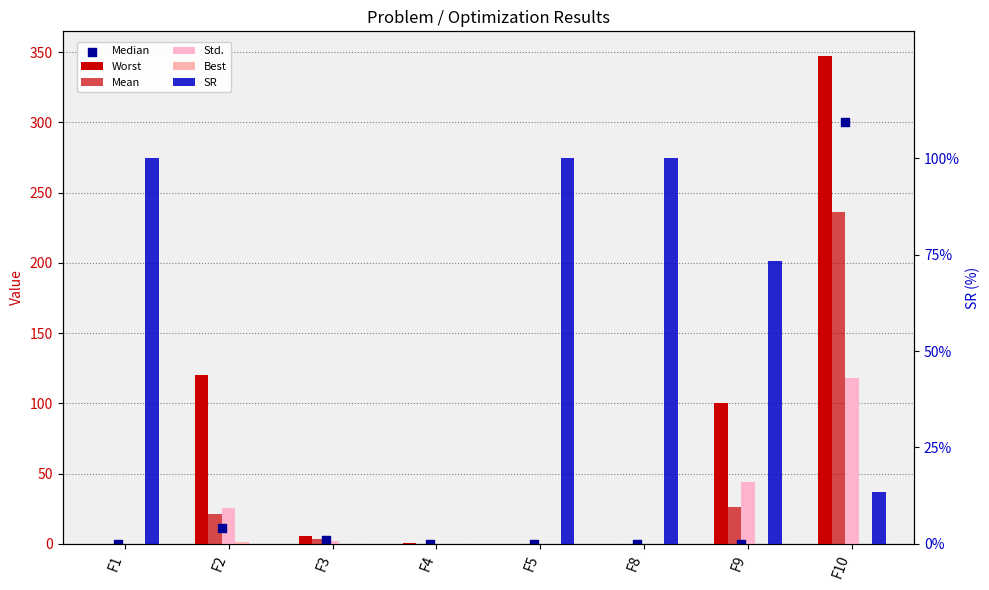

What are all the series names shown in the legend?

Worst, Mean, Std., Best, Median, SR